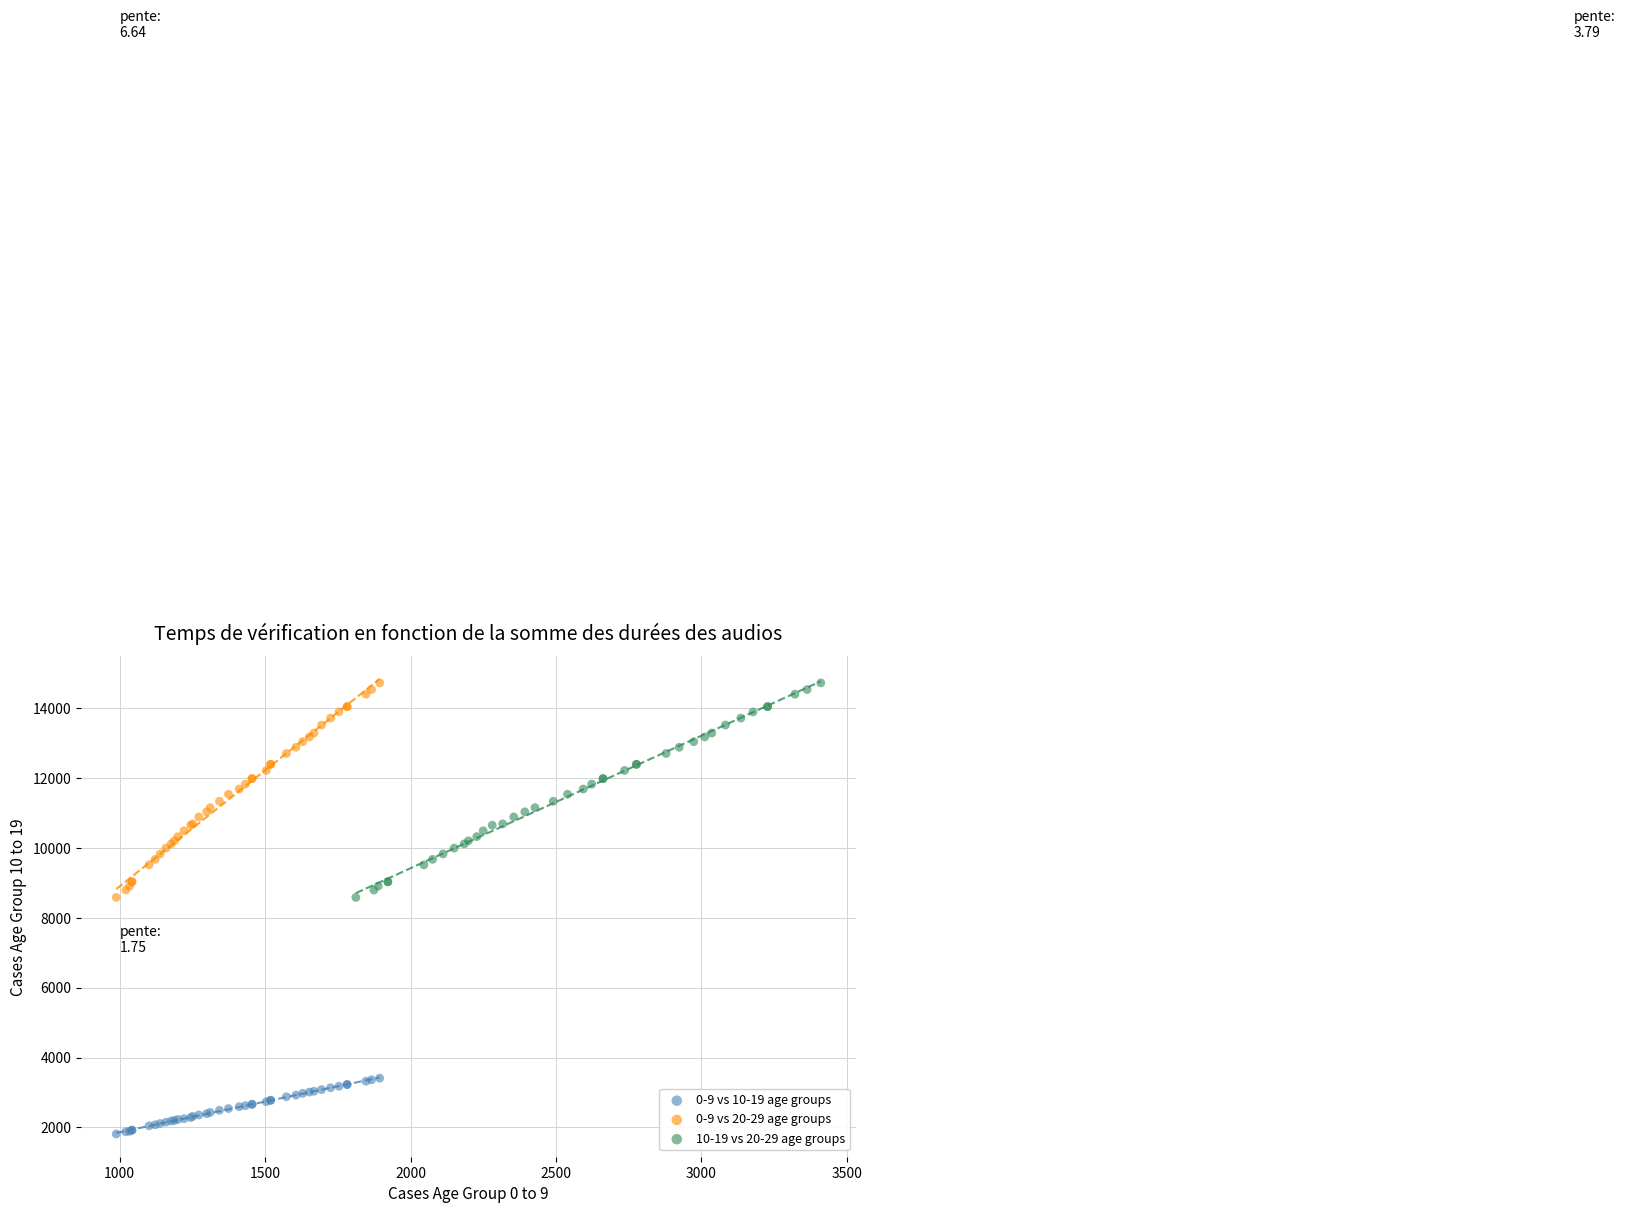

Which series contains the lowest Y value?

0-9 vs 10-19 age groups